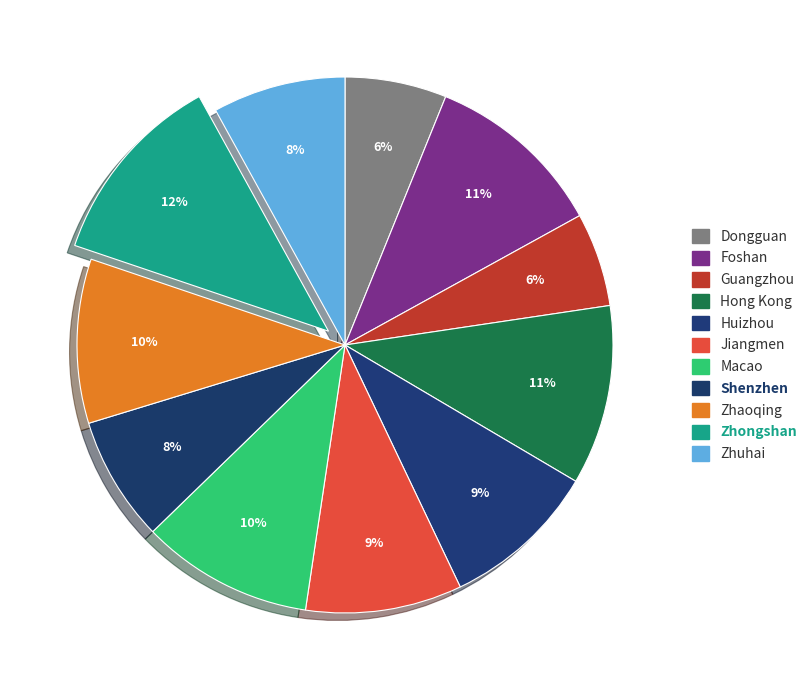

How many slices are in this pie chart?

11